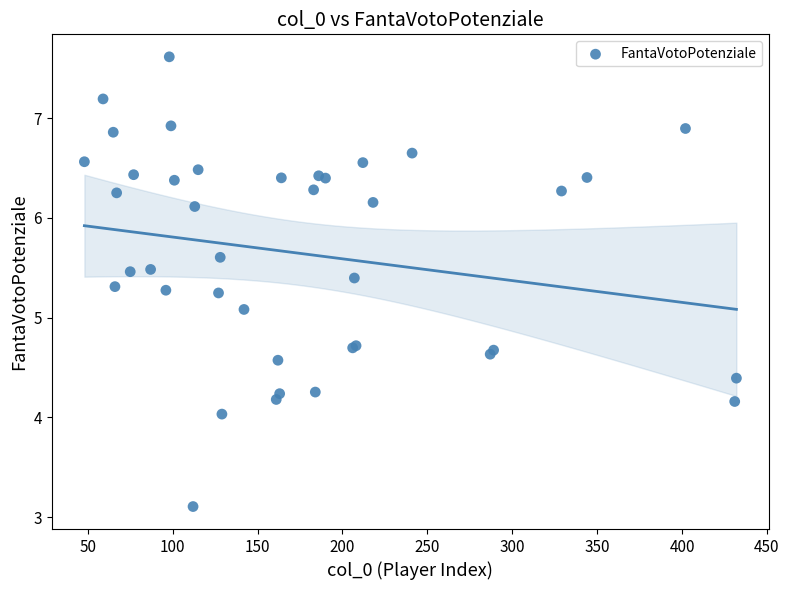

What Y value in the scatter plot is closest to 5?

5.1